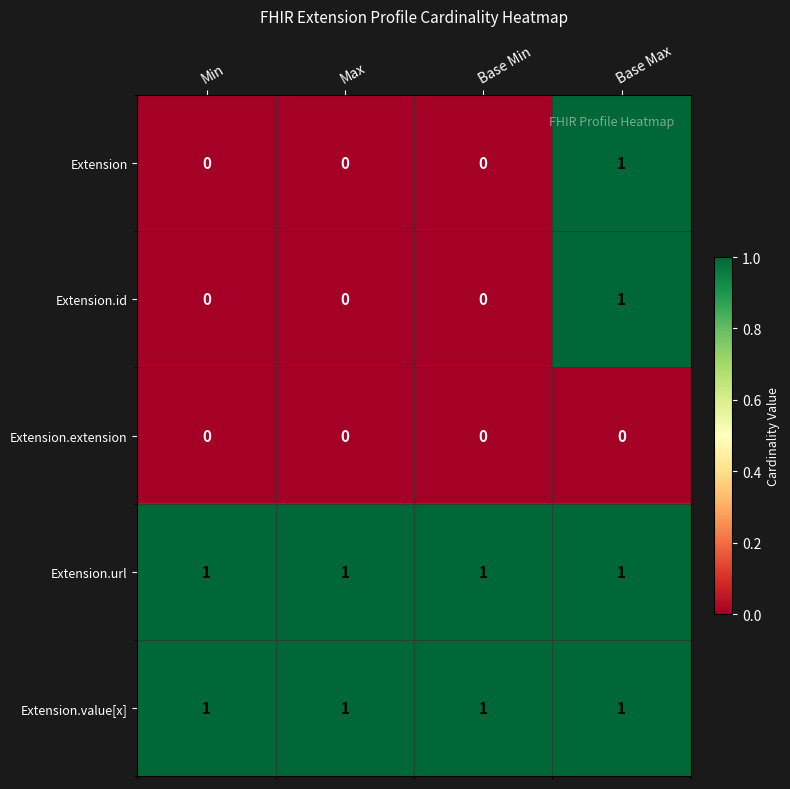

Is it true that Extension.id equals 0 at Min?

True